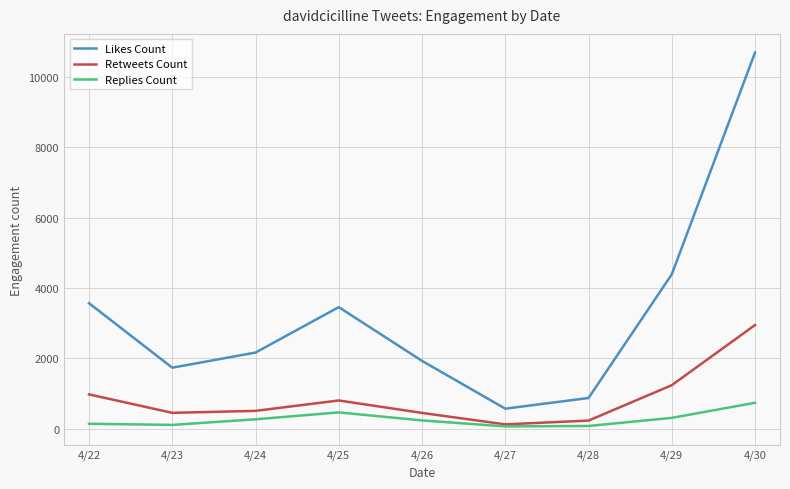

What is the total value across all series at 4/28?

1180.1